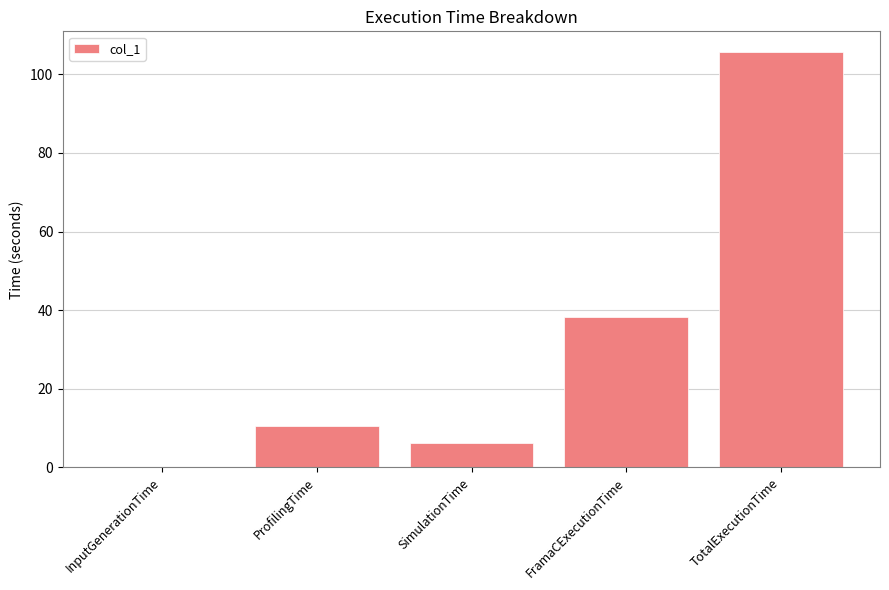

At which label is the value closest to 52?

FramaCExecutionTime